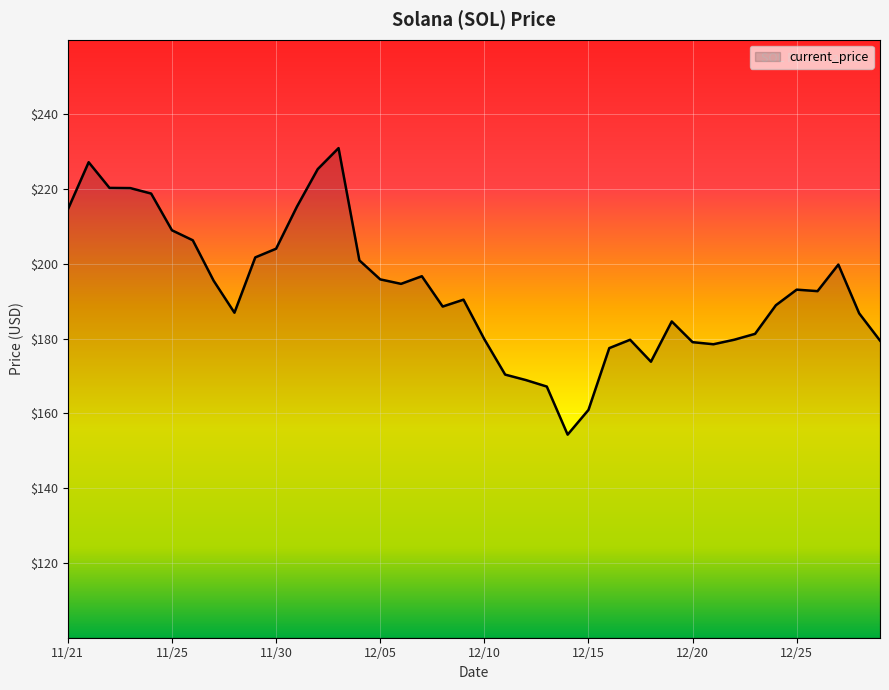

What is the greatest value displayed?

231.0